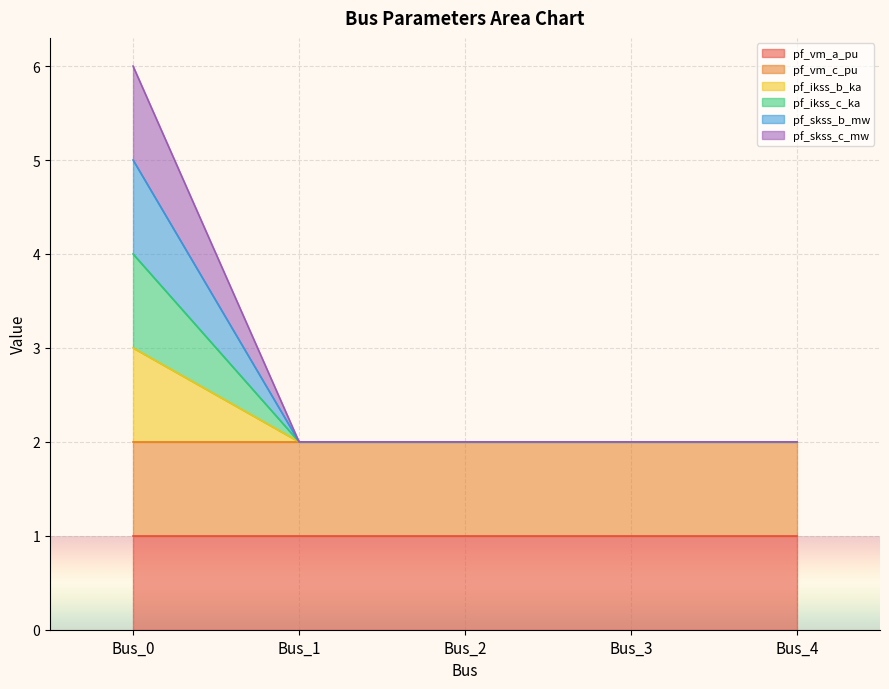

At how many categories does at least one series exceed 2?

1